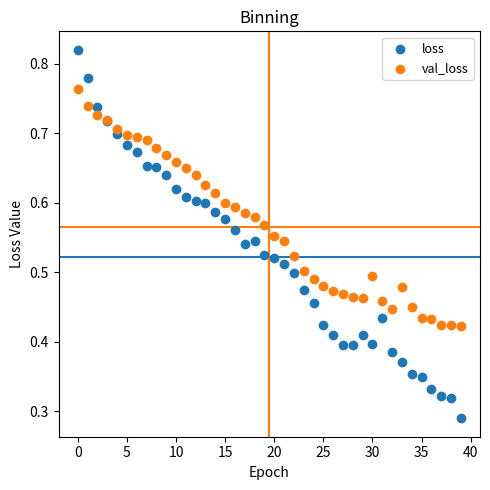

Which series has the widest spread of Y values?

loss